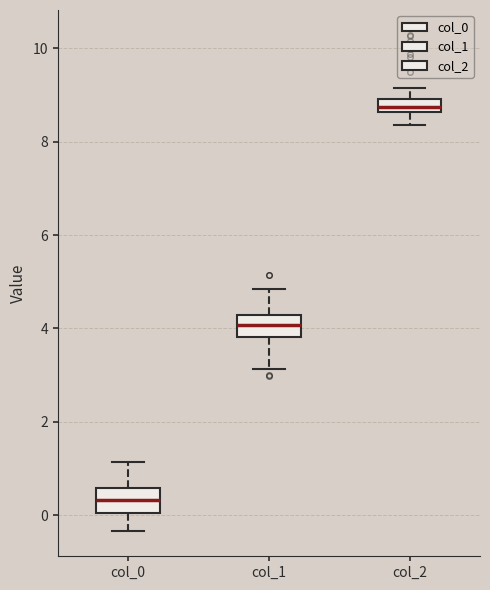

Which box has the lowest median line?

col_0